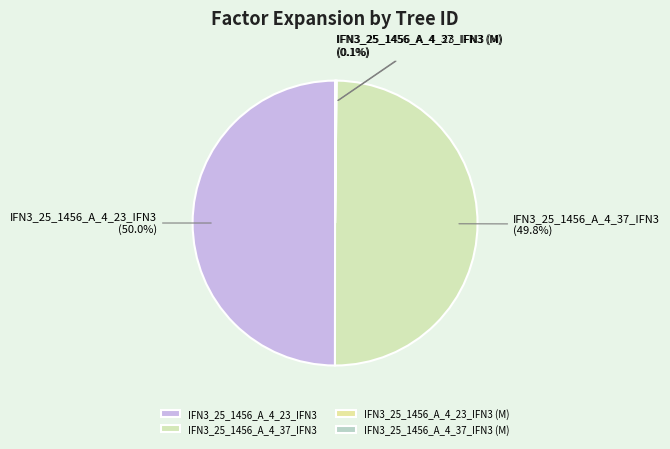

True or false: IFN3_25_1456_A_4_37_IFN3 accounts for 60% of the total.

False